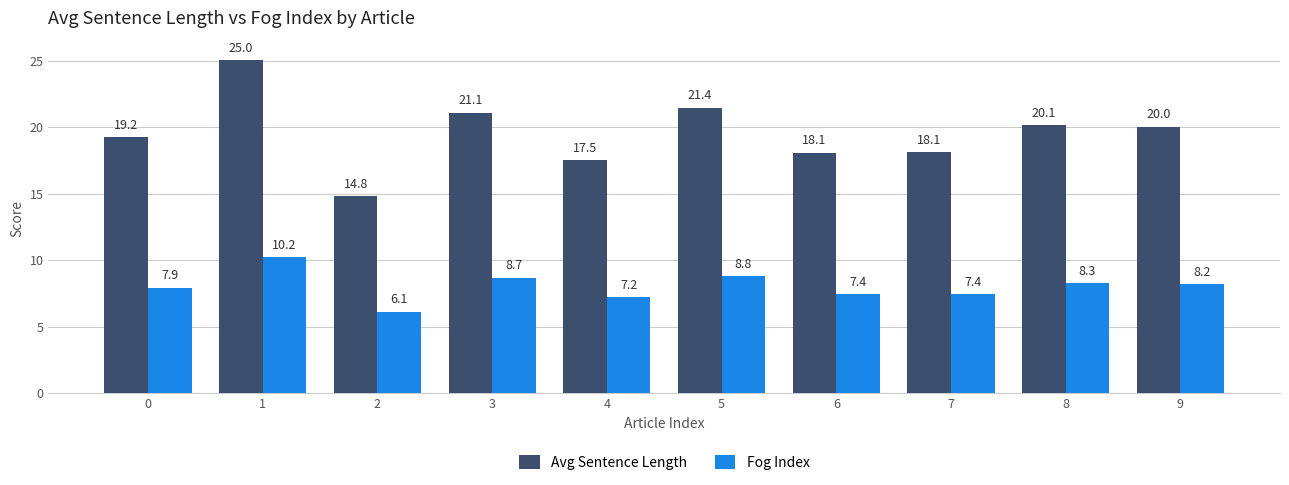

Which series has the widest spread of values?

Avg Sentence Length